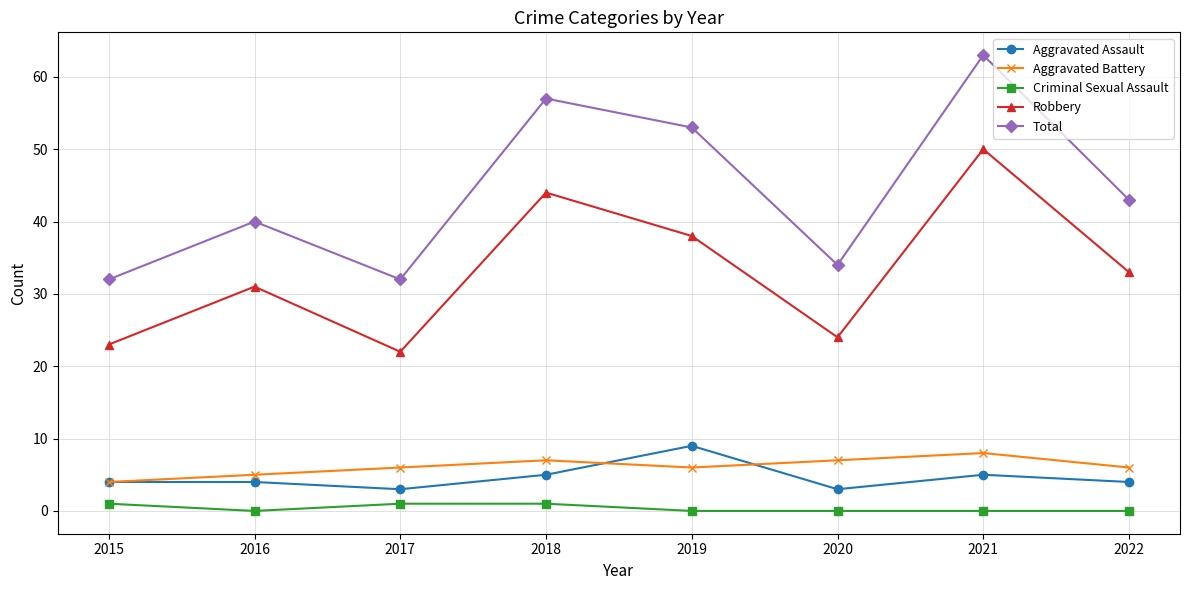

How many distinct data groups are displayed?

5